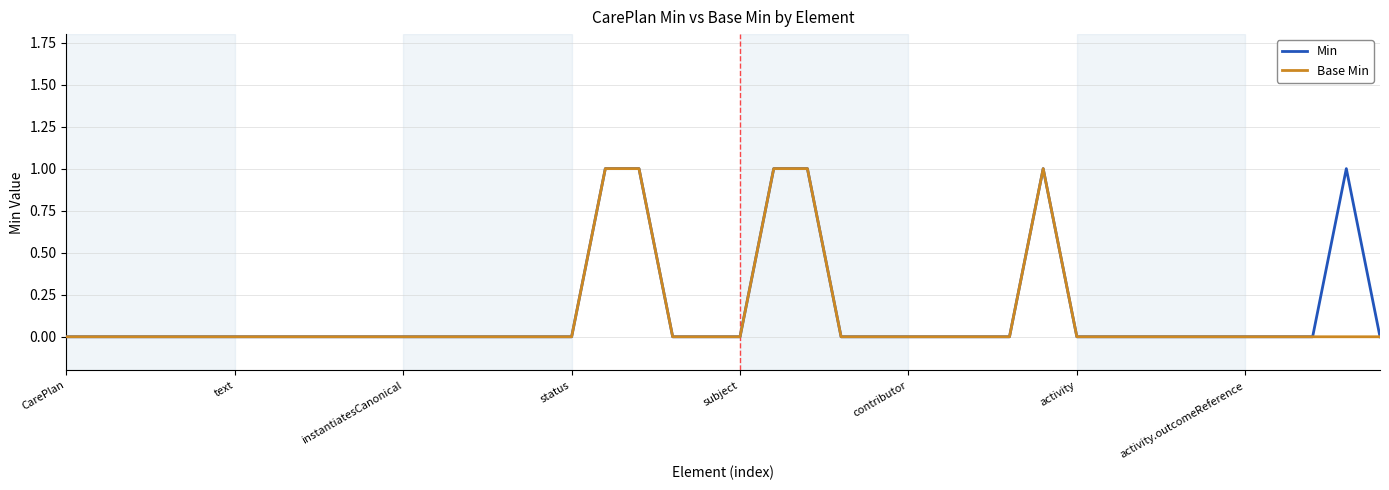

Does the chart have visible grid lines?

Yes